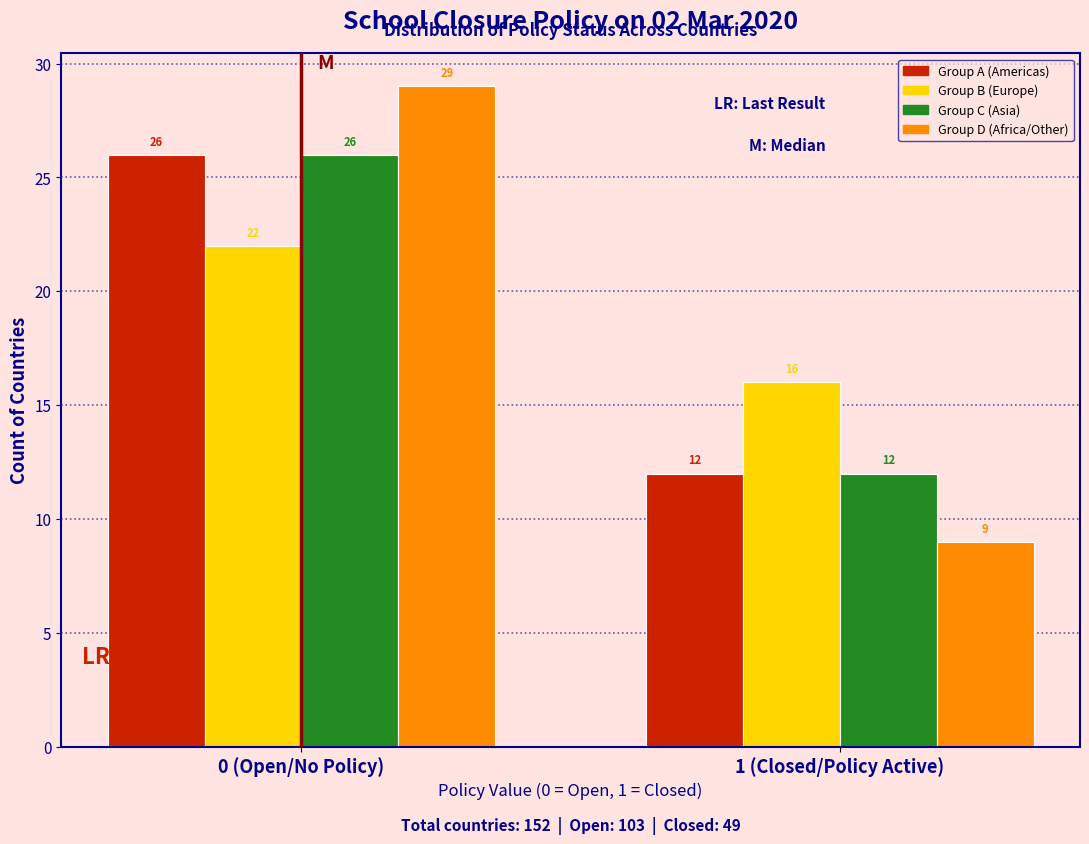

Reading right to left, what are all the values shown in this chart?

Group A (Americas): 1 (Closed/Policy Active)=12	0 (Open/No Policy)=26
Group B (Europe): 1 (Closed/Policy Active)=16	0 (Open/No Policy)=22
Group C (Asia): 1 (Closed/Policy Active)=12	0 (Open/No Policy)=26
Group D (Africa/Other): 1 (Closed/Policy Active)=9	0 (Open/No Policy)=29